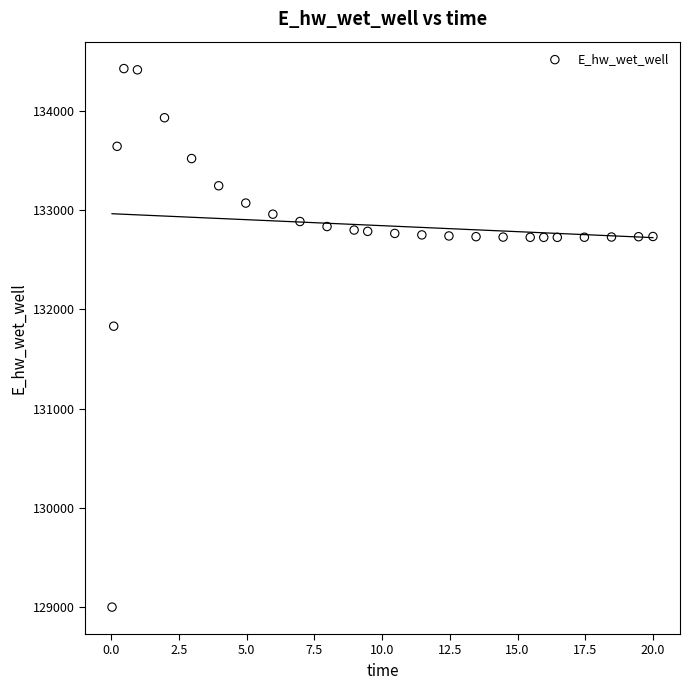

What Y value in the scatter plot is closest to 131712?

131830.4